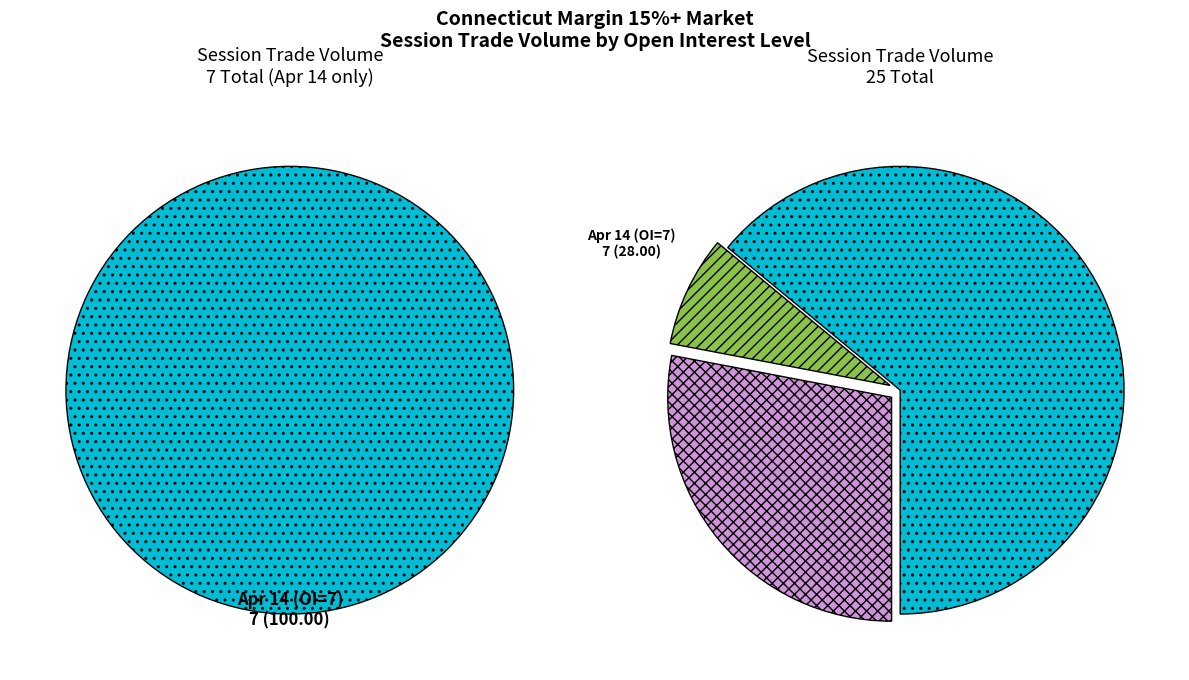

Between 5 and 9, which is larger?

5